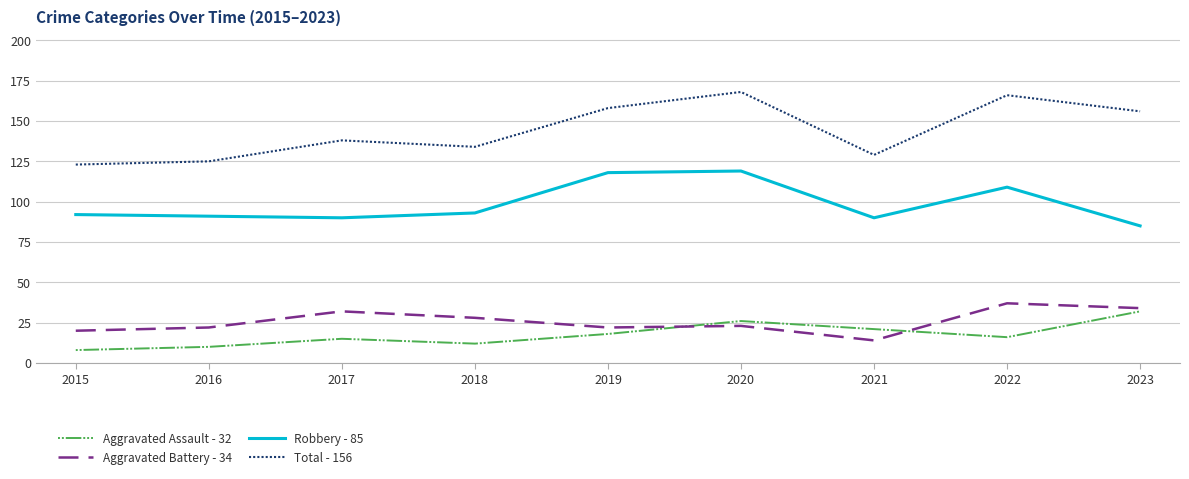

What is the difference between the maximum and minimum values in the Aggravated Battery - 34 series?

23